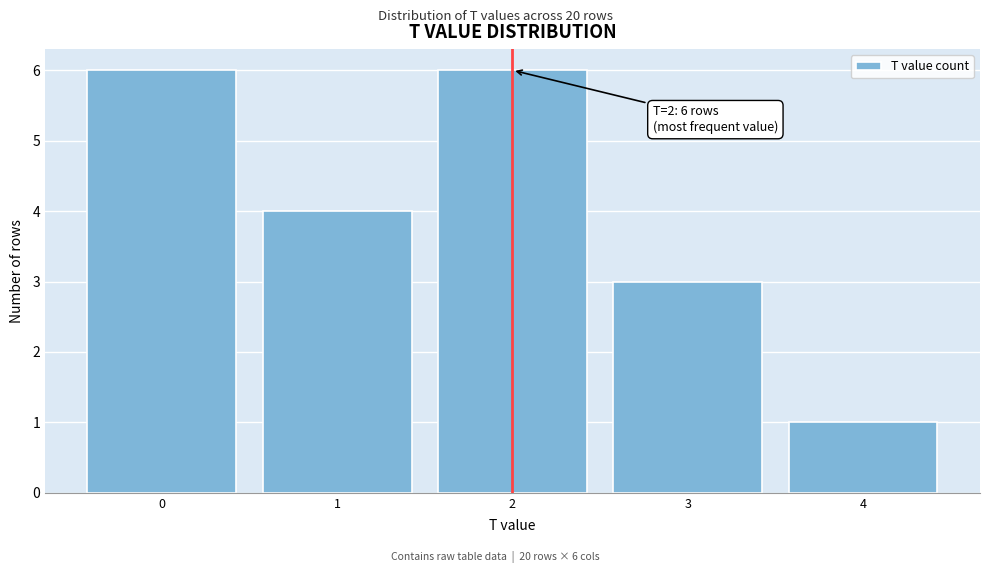

Reading right to left, extract all data points from this chart.

1	3	6	4	6